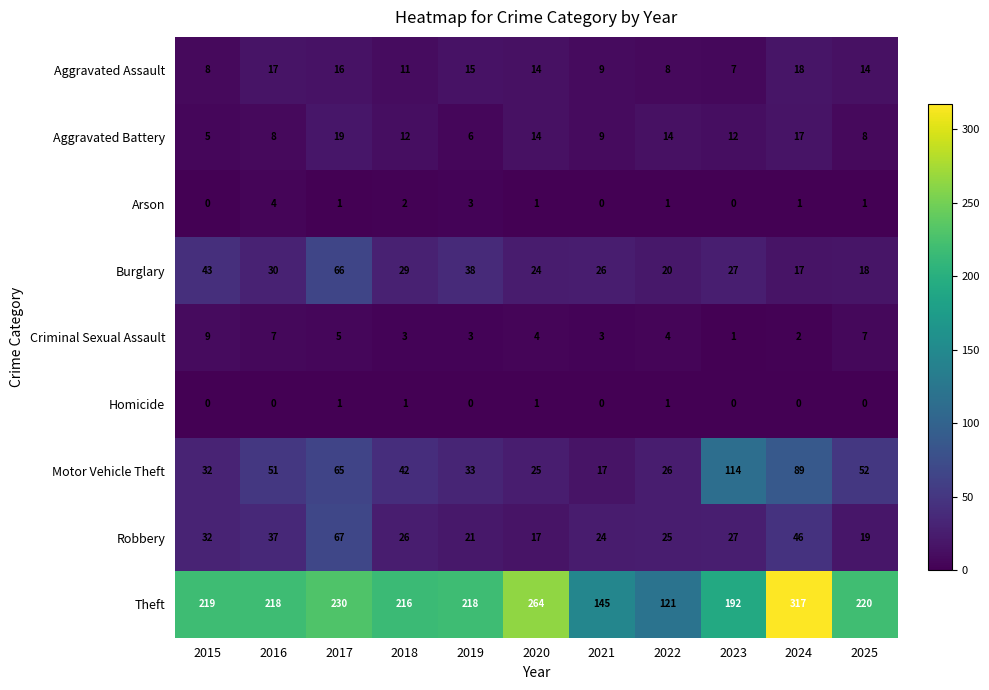

Is it true that Criminal Sexual Assault equals 1 at 2023?

True